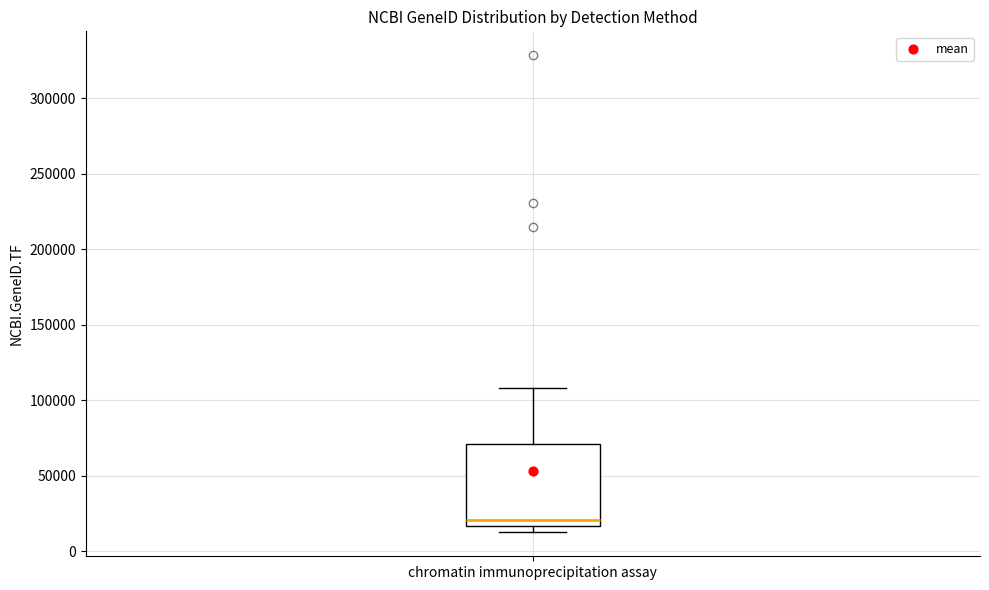

Where is the lower edge of the box for chromatin immunoprecipitation assay on the y-axis? The values are not printed on the chart, so give them approximately, as read against the axis.

15000